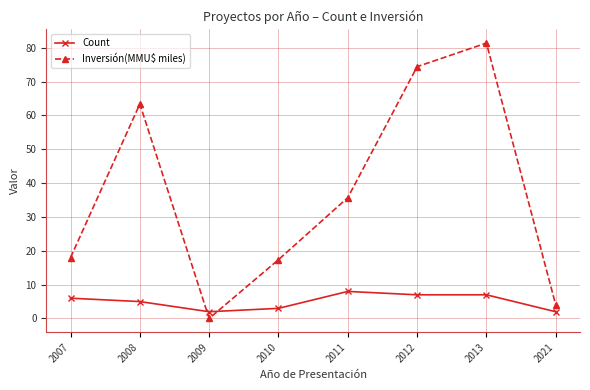

What is the sum of the Inversión(MMU$ miles) values at 2013 and 2007?

99.4